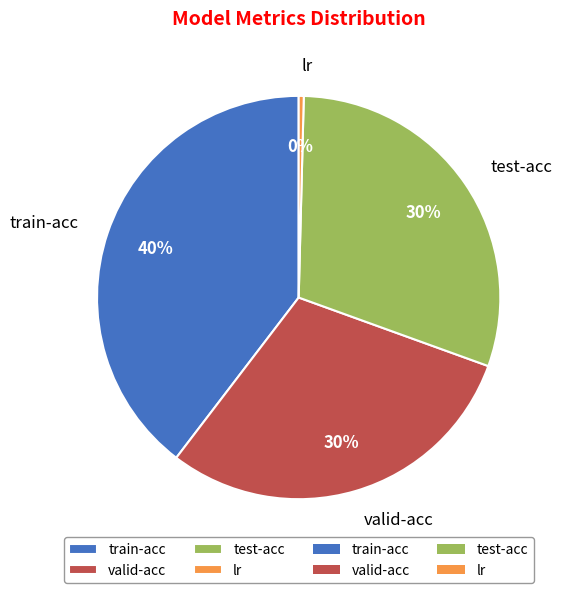

Is valid-acc the majority of the pie?

No